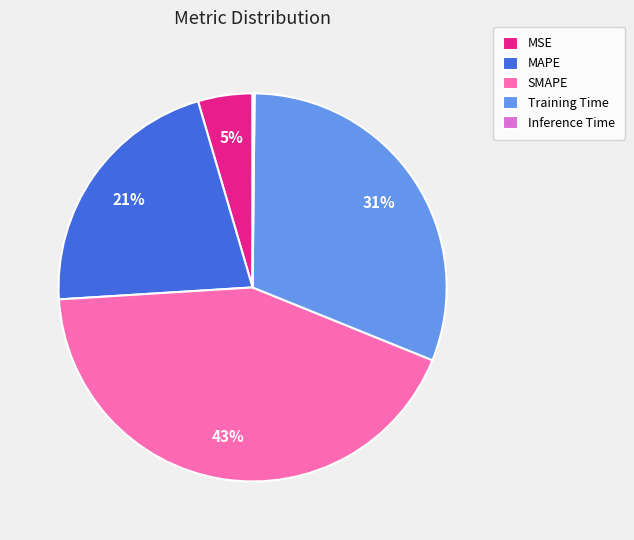

Which category has the biggest portion of the pie?

SMAPE